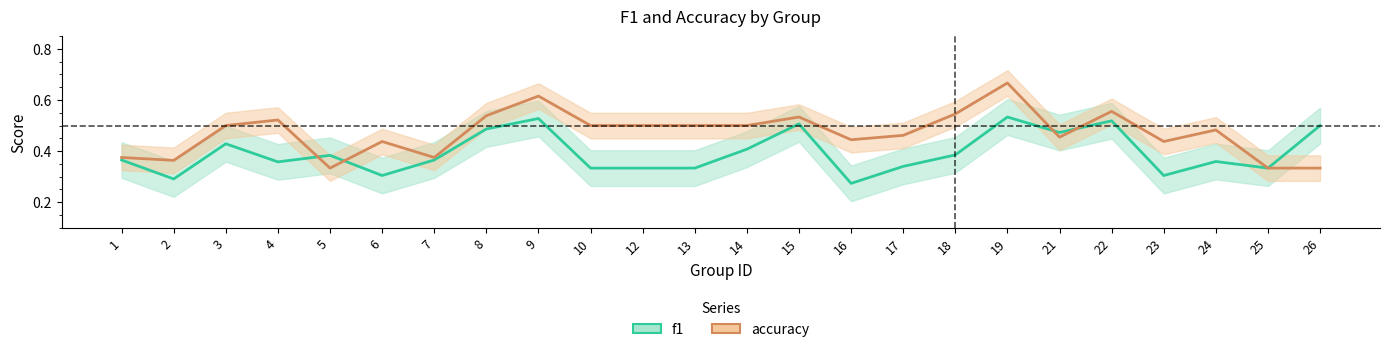

True or false: accuracy and f1 cross at least once.

True